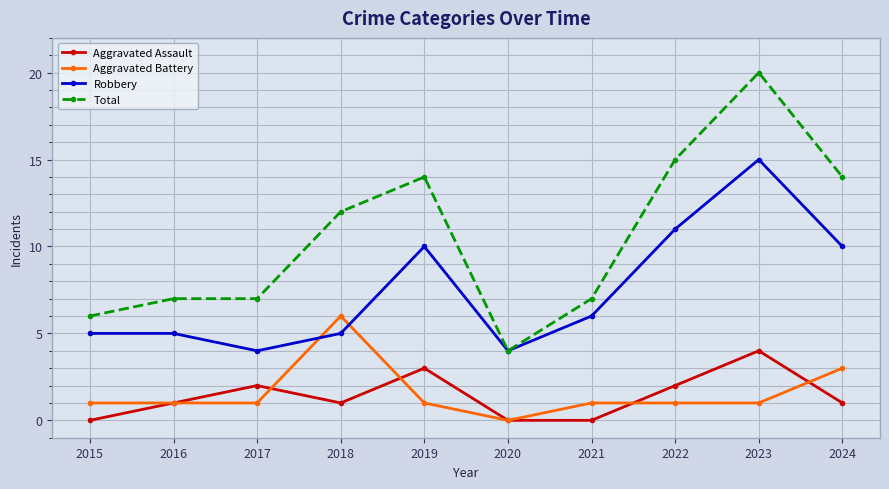

Reading left to right, transcribe all the data shown in this chart.

Aggravated Assault: 2015=0	2016=1	2017=2	2018=1	2019=3	2020=0	2021=0	2022=2	2023=4	2024=1
Aggravated Battery: 2015=1	2016=1	2017=1	2018=6	2019=1	2020=0	2021=1	2022=1	2023=1	2024=3
Robbery: 2015=5	2016=5	2017=4	2018=5	2019=10	2020=4	2021=6	2022=11	2023=15	2024=10
Total: 2015=6	2016=7	2017=7	2018=12	2019=14	2020=4	2021=7	2022=15	2023=20	2024=14